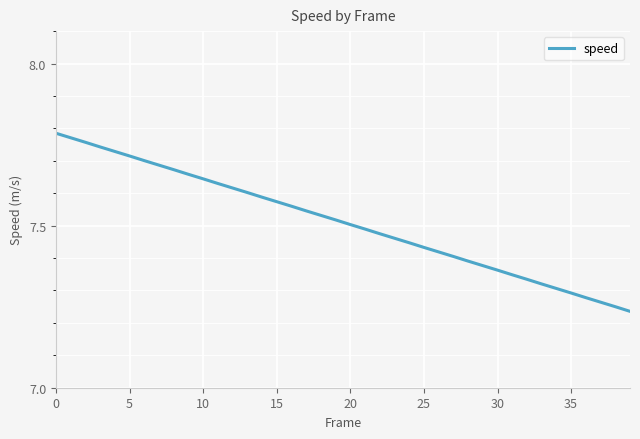

Is this an area chart (filled region under the line)?

No